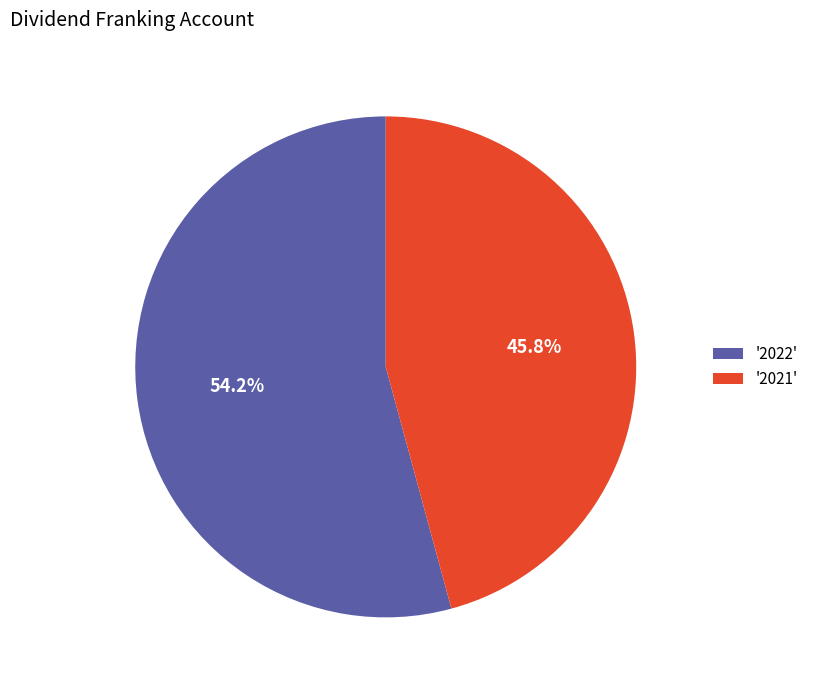

Rank the categories by value from highest to lowest.

'2022', '2021'